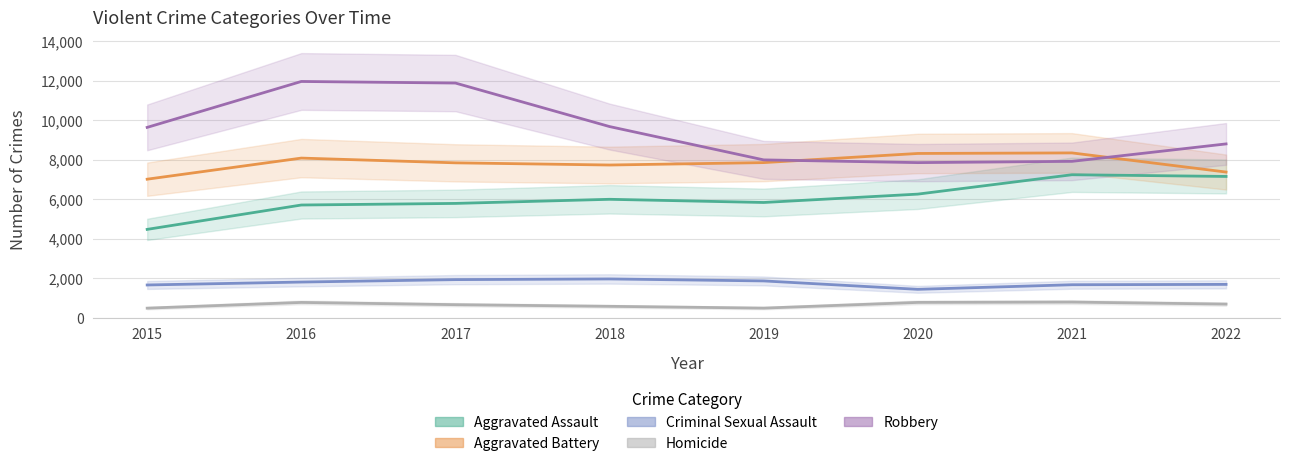

Which category has the highest value in the Robbery series?

2016